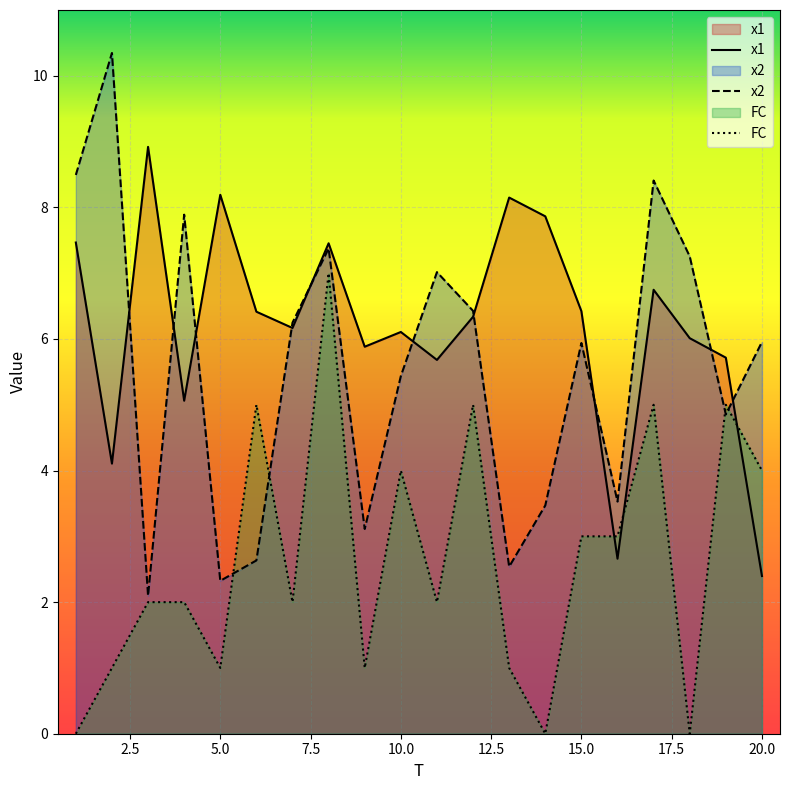

True or false: x2 and FC cross at least once.

True